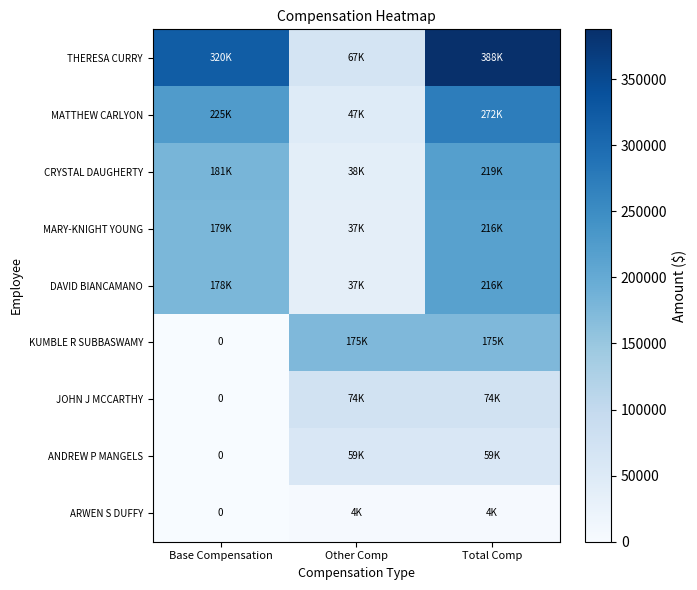

The value of MATTHEW CARLYON at Other Comp is 47175. True or false?

True